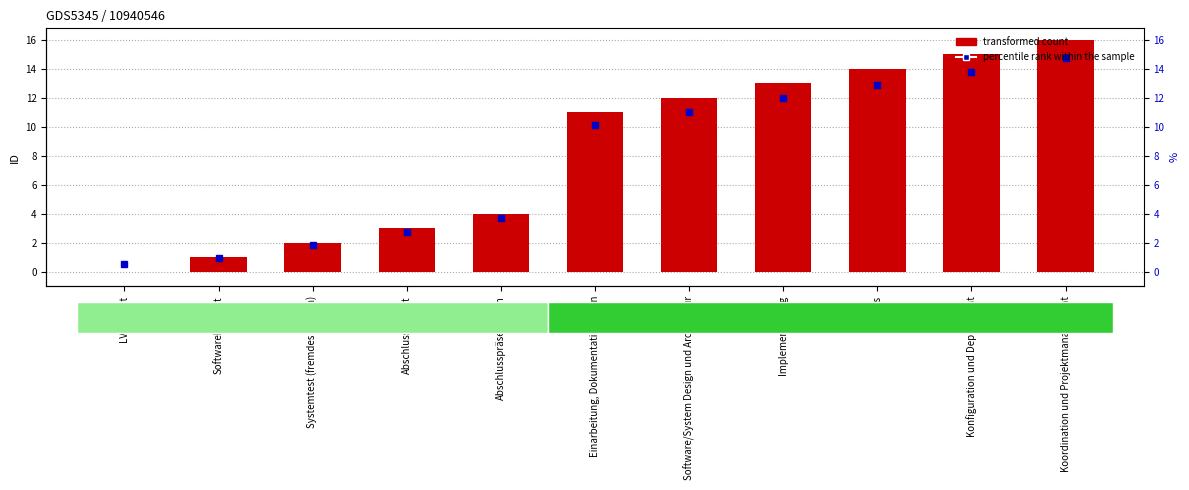

Which label corresponds to the largest value in the chart?

Koordination und Projektmanagement